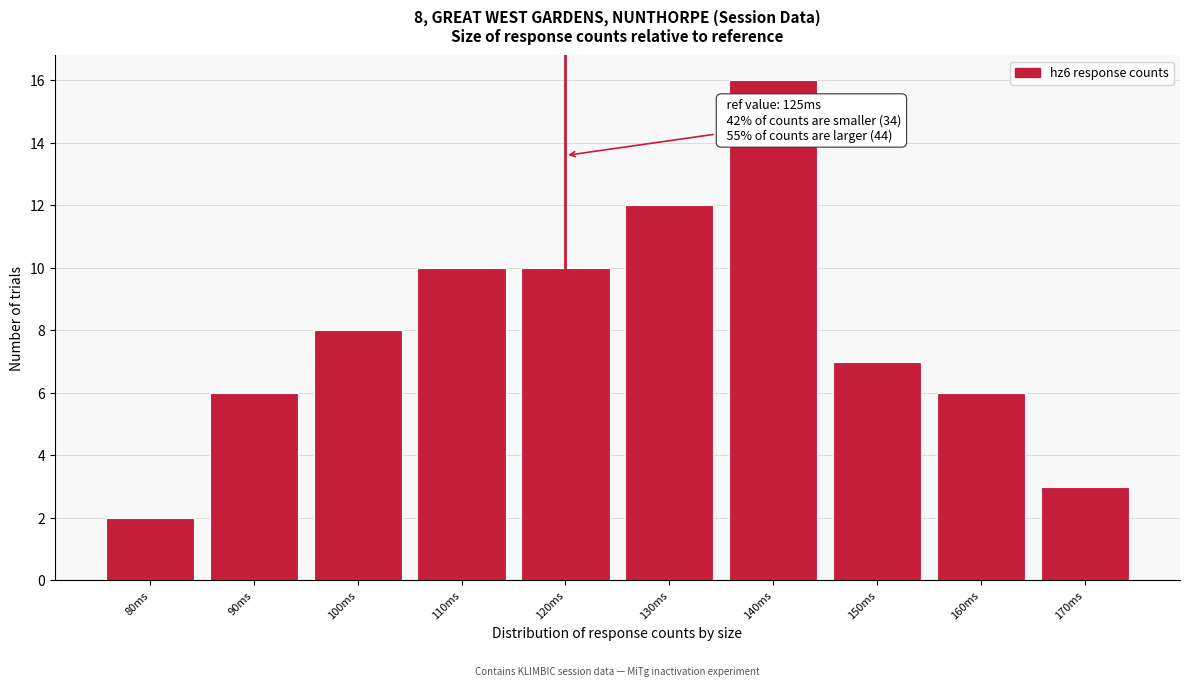

Reading left to right, extract all data points from this chart.

80ms=2	90ms=6	100ms=8	110ms=10	120ms=10	130ms=12	140ms=16	150ms=7	160ms=6	170ms=3